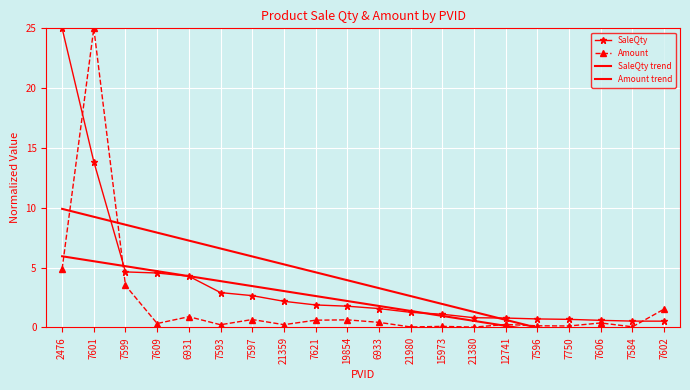

Reading left to right, what are all the values shown in this chart?

SaleQty: 25.0	13.8	4.6	4.5	4.3	2.9	2.7	2.2	1.9	1.8	1.6	1.3	1.1	0.8	0.8	0.7	0.7	0.6	0.5	0.5
Amount: 4.9	25.0	3.5	0.3	0.9	0.2	0.7	0.2	0.6	0.6	0.4	0.0	0.1	0.0	0.2	0.1	0.1	0.4	0.0	1.5
SaleQty trend: 9.9	9.2	8.6	7.9	7.3	6.6	5.9	5.3	4.6	3.9	3.3	2.6	2.0	1.3	0.6	-0.0	-0.7	-1.4	-2.0	-2.7
Amount trend: 5.9	5.5	5.1	4.7	4.3	3.9	3.4	3.0	2.6	2.2	1.8	1.4	1.0	0.5	0.1	-0.3	-0.7	-1.1	-1.5	-2.0